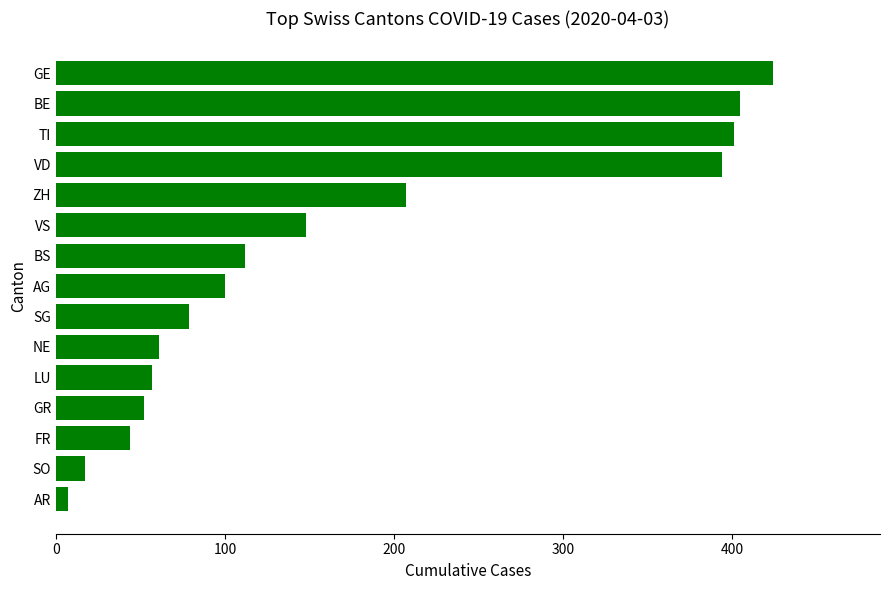

What is the difference between the maximum and second lowest values?

407